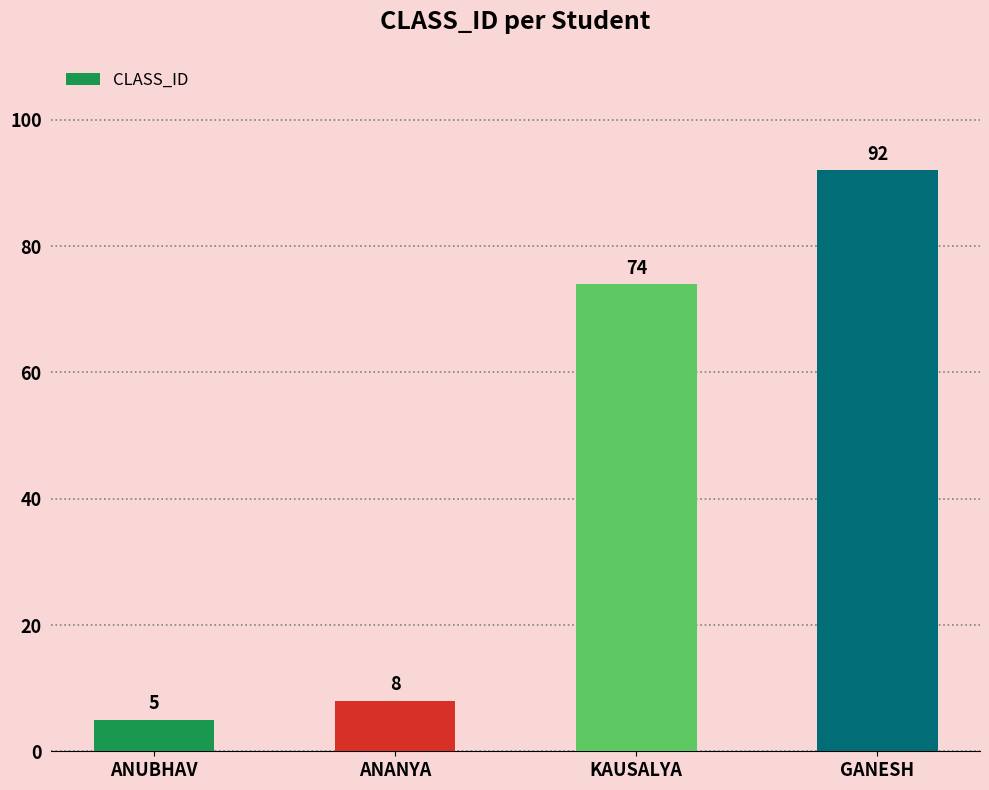

Does the chart contain any negative values?

No